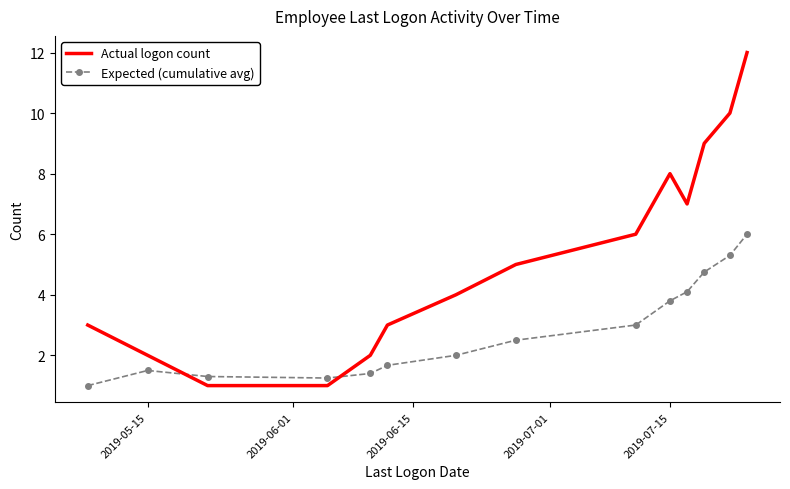

Which series has the largest range (max minus min)?

Actual logon count